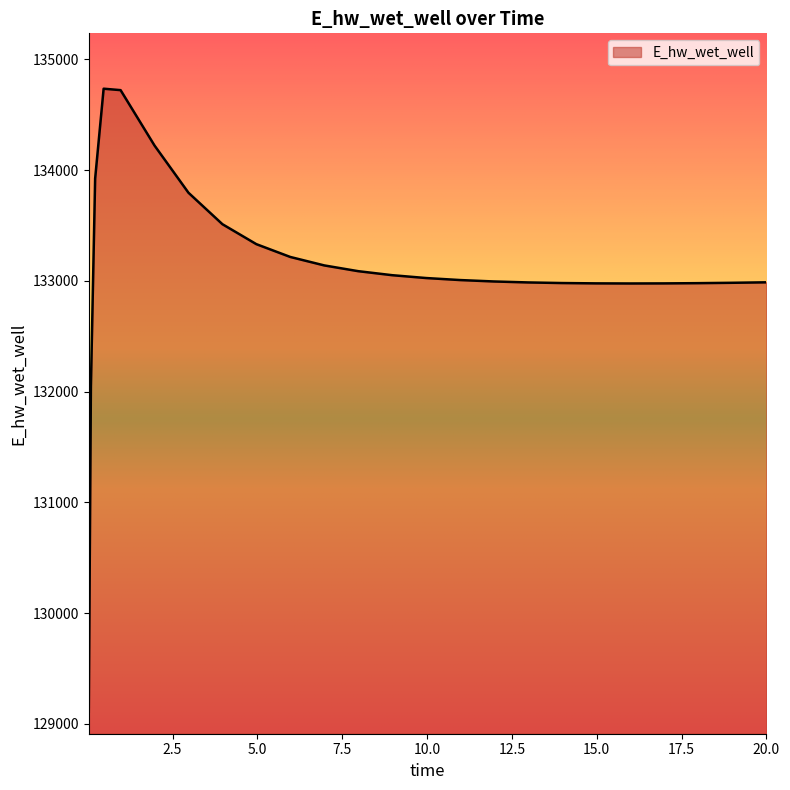

What is the difference between the maximum and minimum values?

5625.0